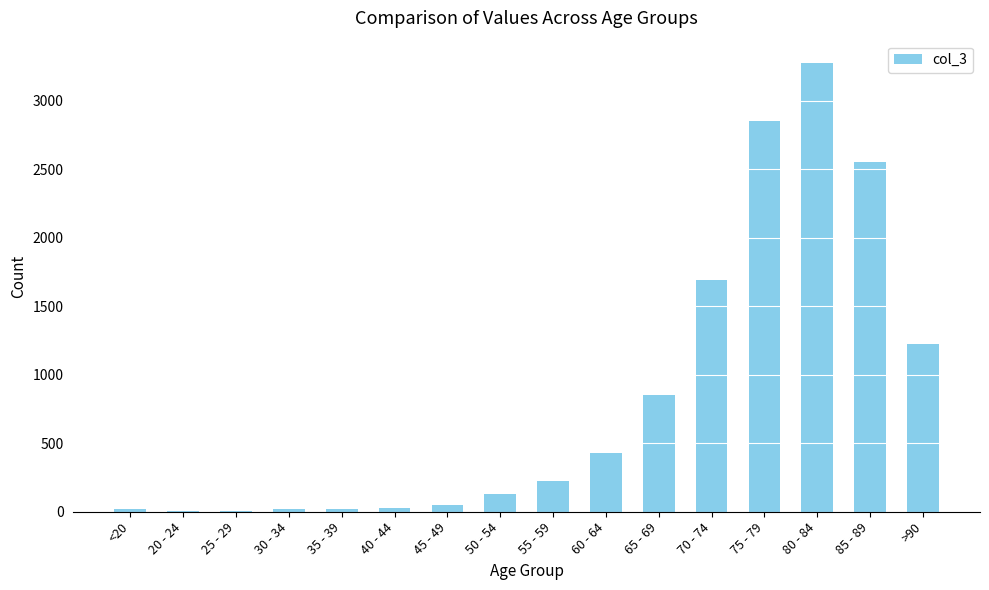

What is the sum of all values?

13343